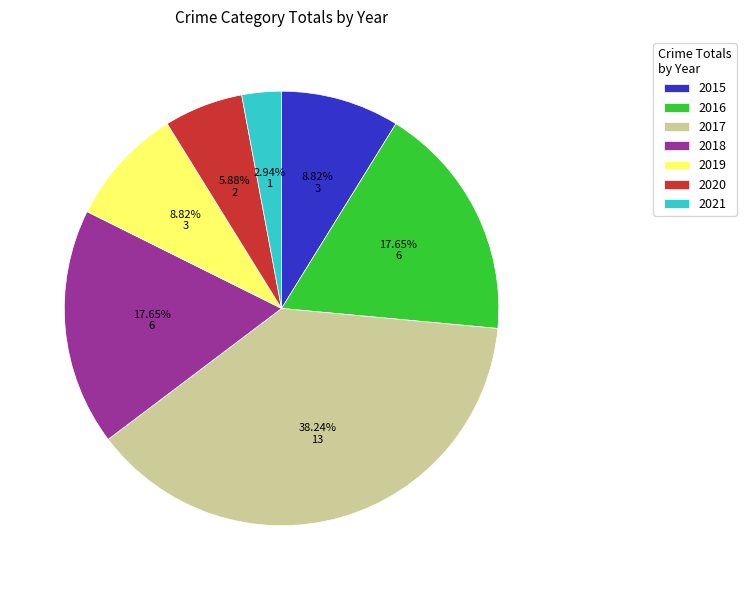

What percentage do 2016 and 2017 together represent?

55.9%